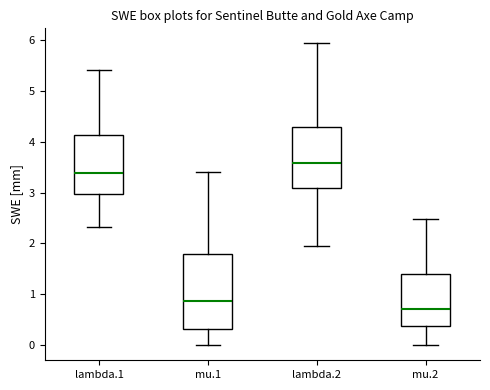

Reading left to right, read every box against the y-axis: the position of its median line, the range the box covers, and the ends of its whiskers. The values are not printed on the chart, so give them approximately, as read against the axis.

lambda.1: median 3.4, box 3.0 to 4.1, whiskers 2.3 to 5.4
mu.1: median 0.9, box 0.3 to 1.8, whiskers 0.0 to 3.4
lambda.2: median 3.6, box 3.1 to 4.3, whiskers 1.9 to 5.9
mu.2: median 0.7, box 0.4 to 1.4, whiskers 0.0 to 2.5